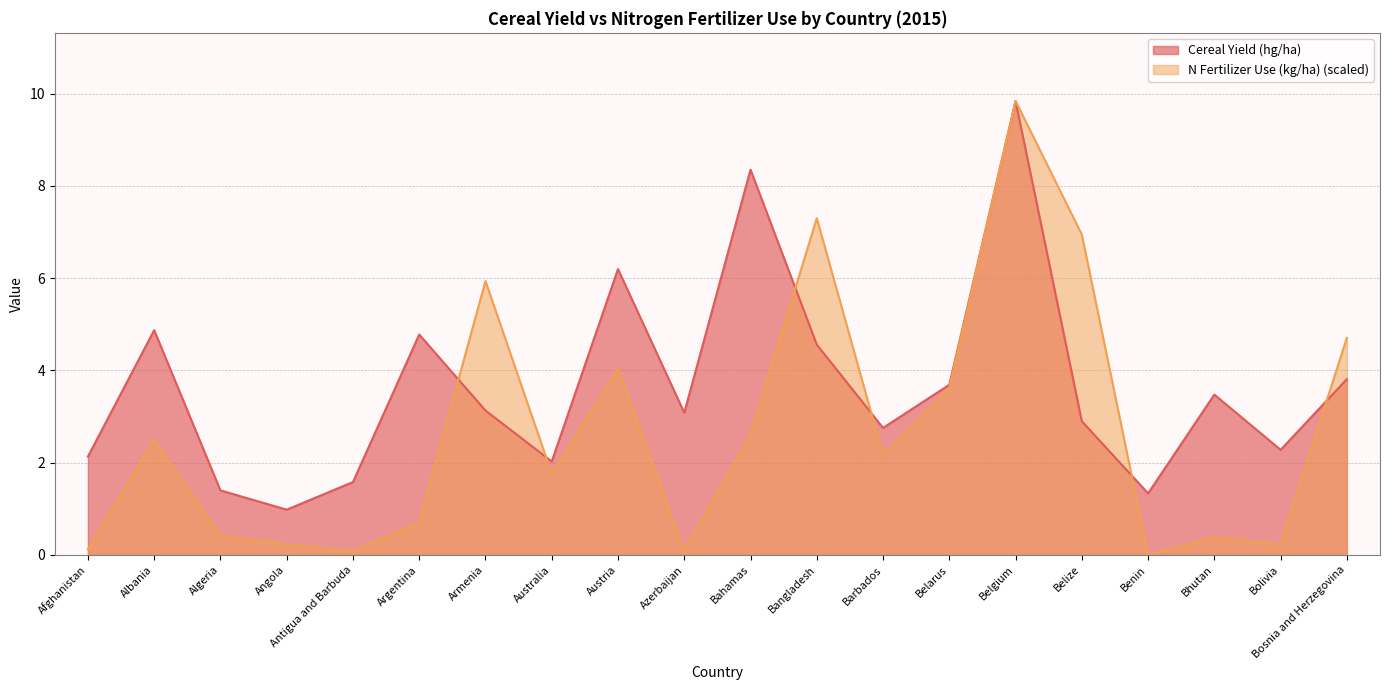

True or false: N Fertilizer Use (kg/ha) and Cereal Yield (hg/ha) intersect in this chart.

True